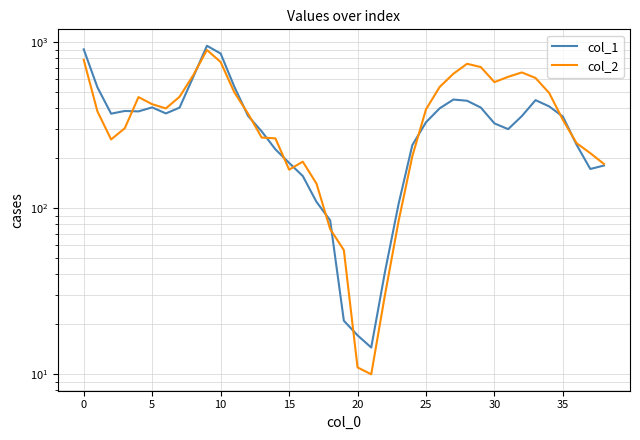

Is it true that col_2 equals 264.0 at 14?

True